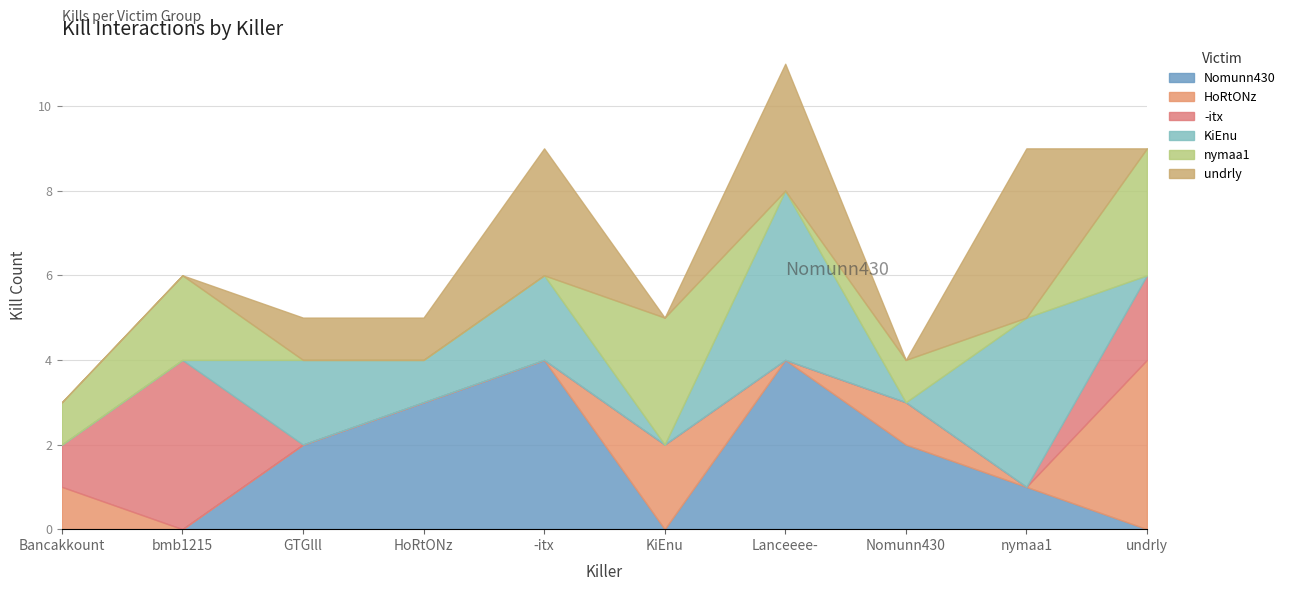

Which series ends up on top after the final intersection of undrly and Nomunn430?

undrly